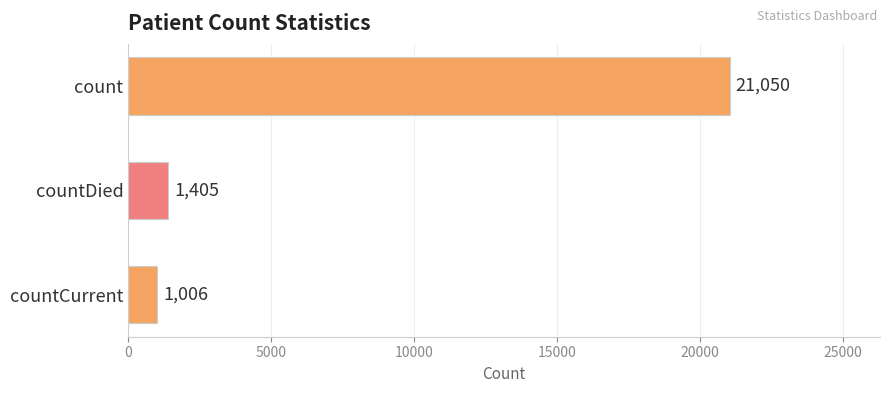

Is it true that the value at countCurrent is 1006?

True